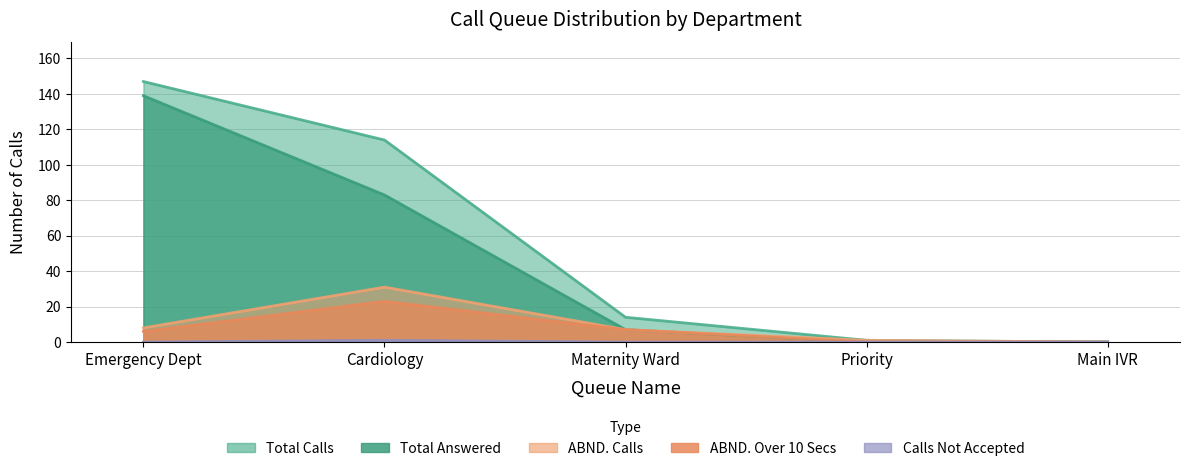

What is the difference between the highest and lowest values at Priority?

1